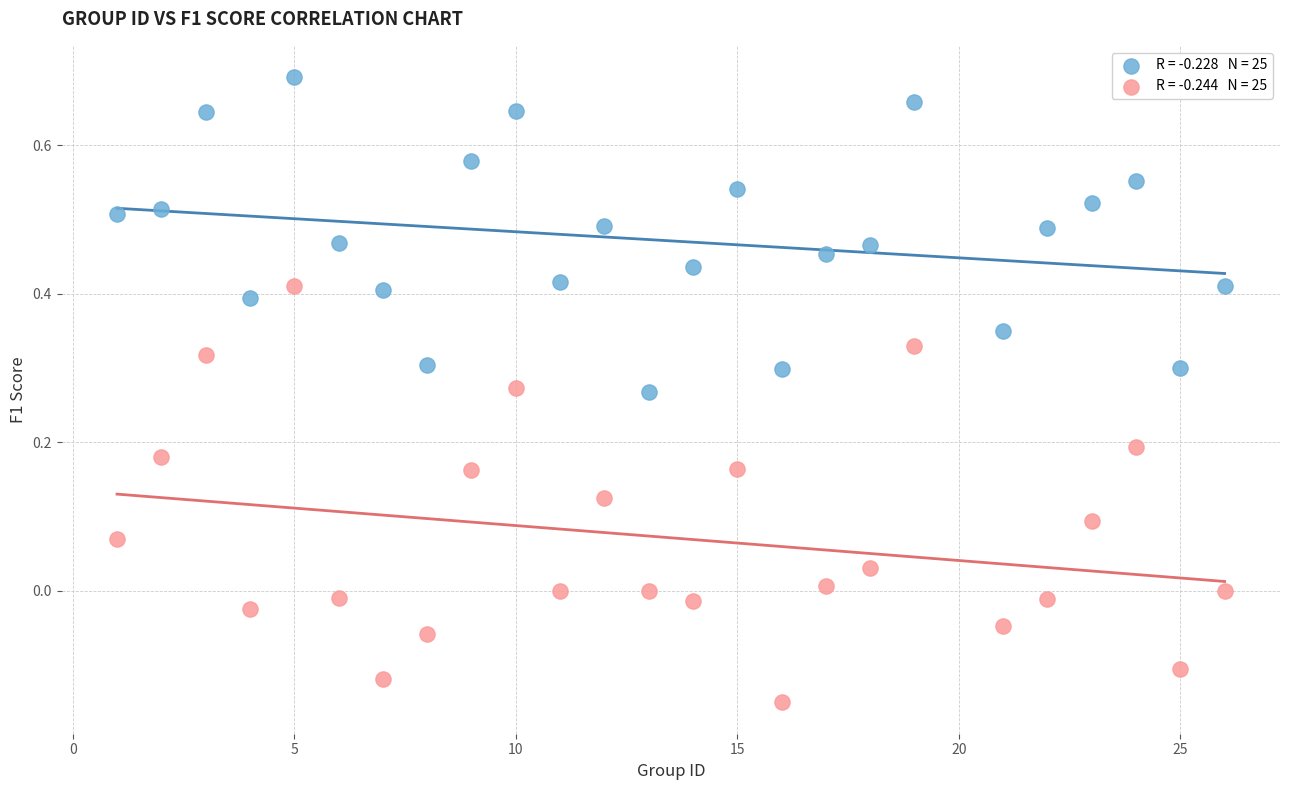

Across all data points, what is the range of X values (max minus min)?

25.0